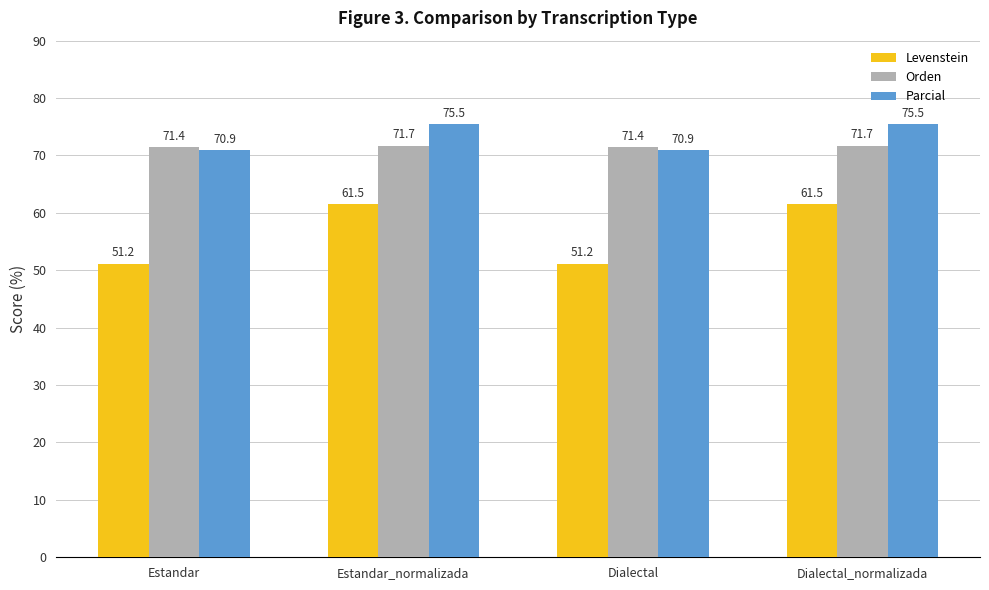

What is the maximum value shown in the chart?

75.5